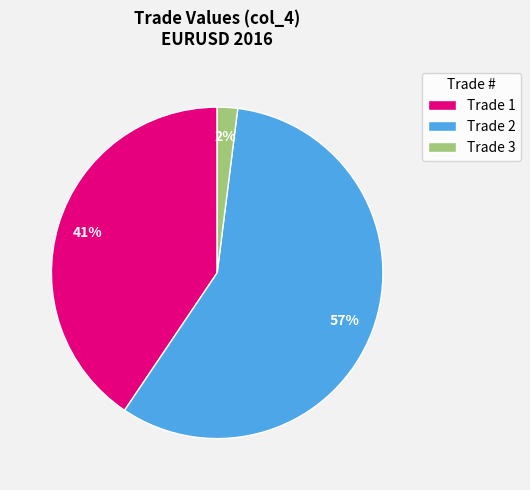

To the nearest percent, what is the difference between the largest and smallest slice percentages?

55%